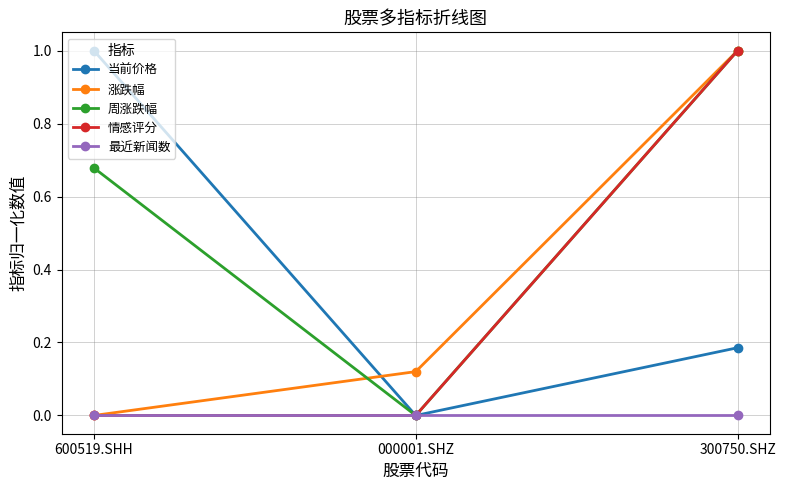

At which label does 周涨跌幅 reach its peak?

300750.SHZ